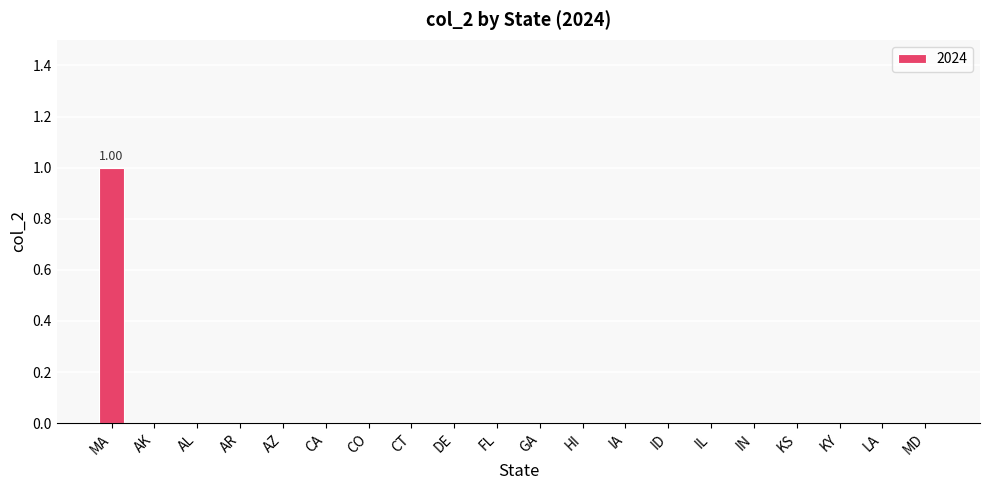

Which label corresponds to the largest value in the chart?

MA